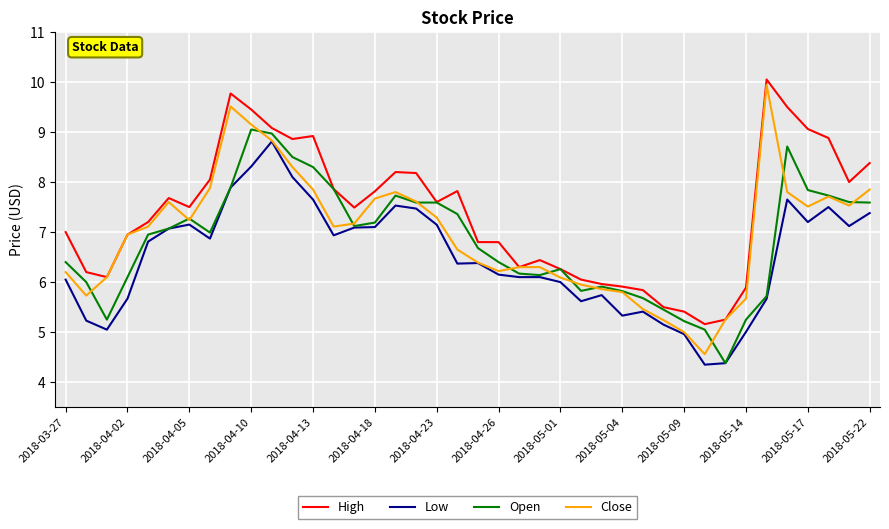

Rank the series by their average value, from highest to lowest.

High, Close, Open, Low